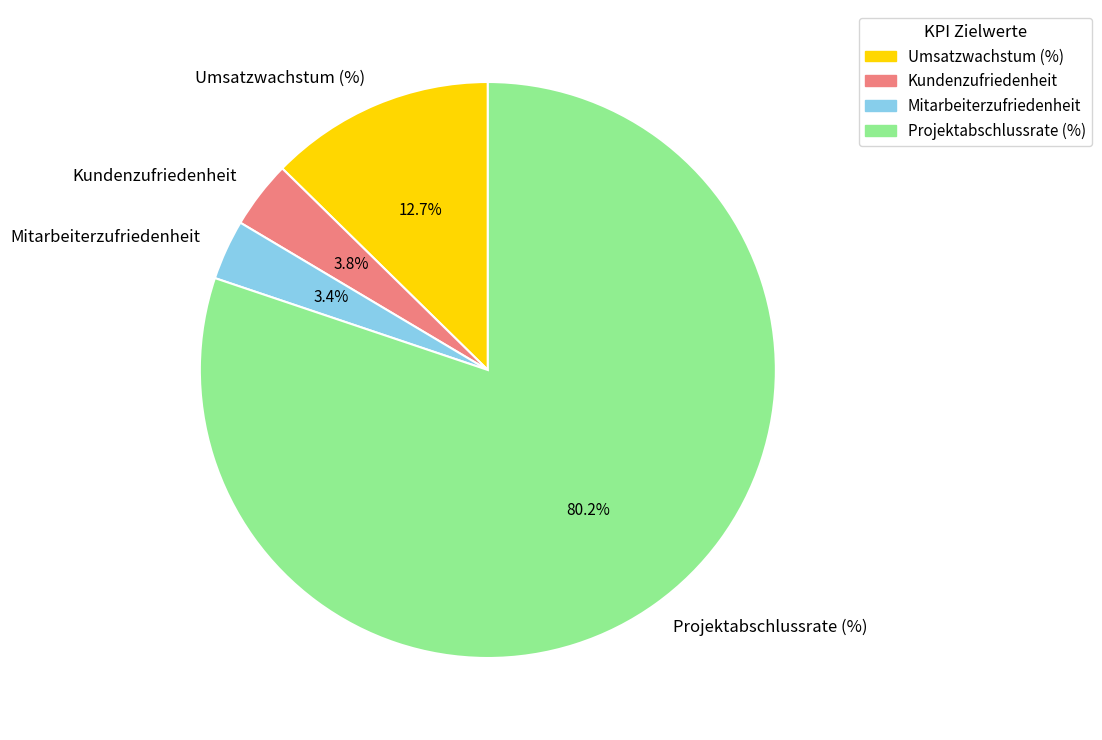

Count the number of slices in the pie.

4